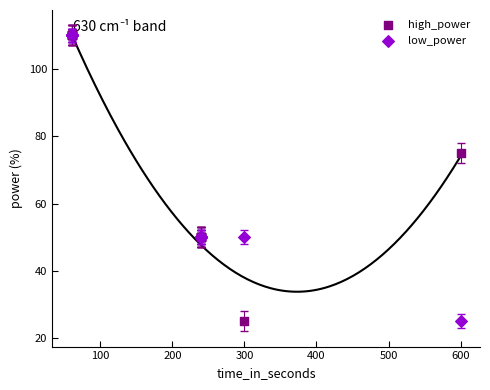

What are all the series names shown in the legend?

high_power, low_power